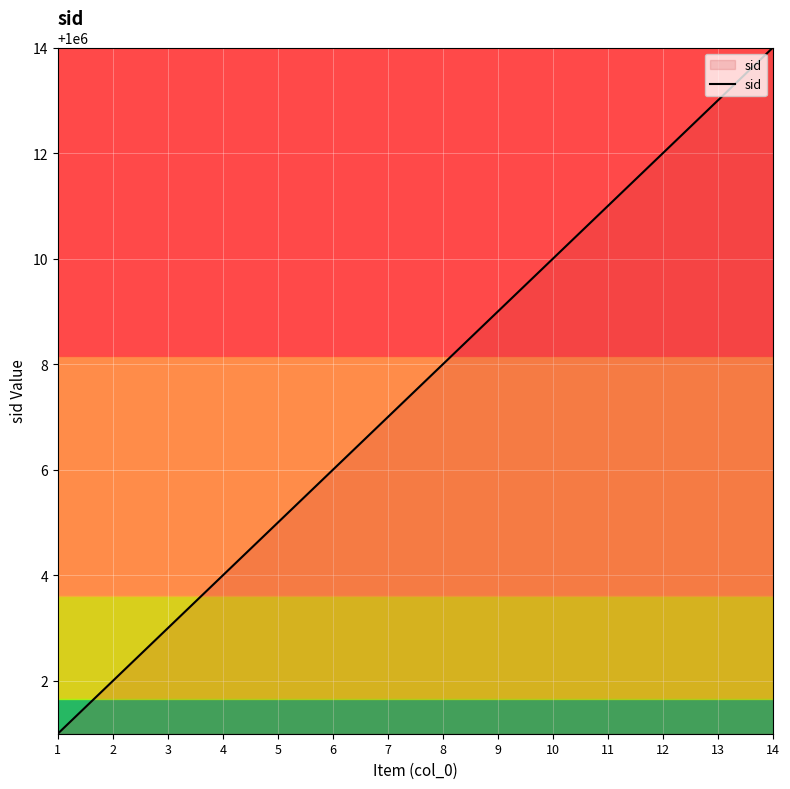

Rank the categories by value from lowest to highest.

1, 2, 3, 4, 5, 6, 7, 8, 9, 10, 11, 12, 13, 14